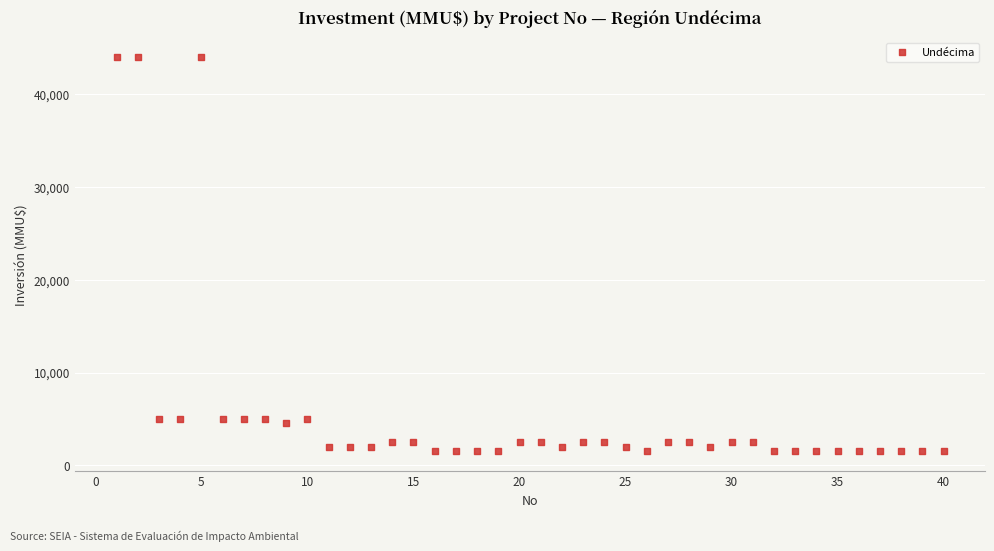

What is the range of Y values (max minus min)?

42500